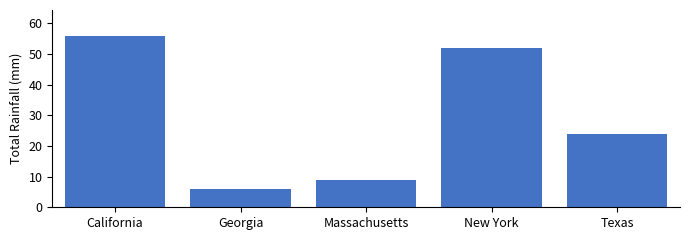

What is the greatest value displayed?

56